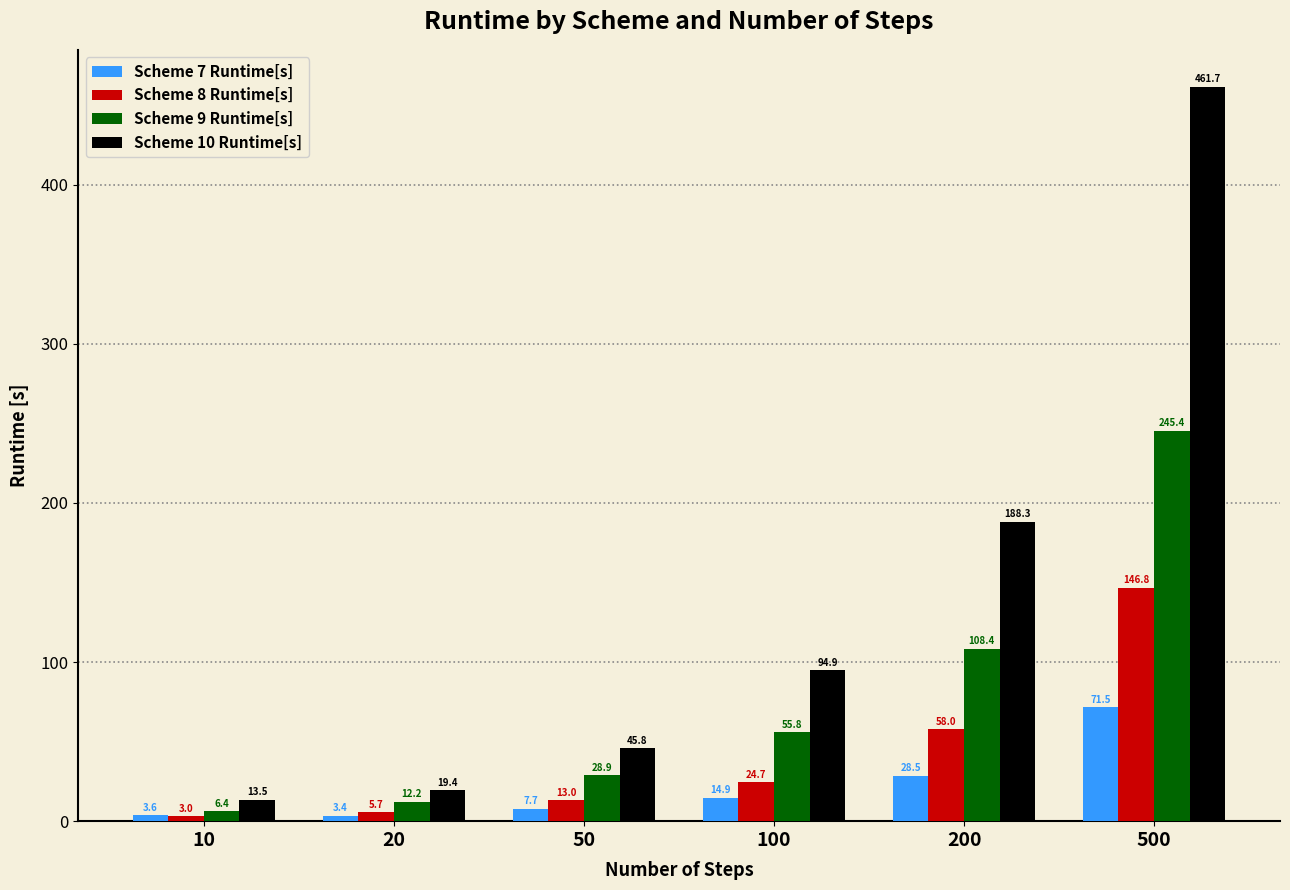

What is the total value across all series at 500?

925.4